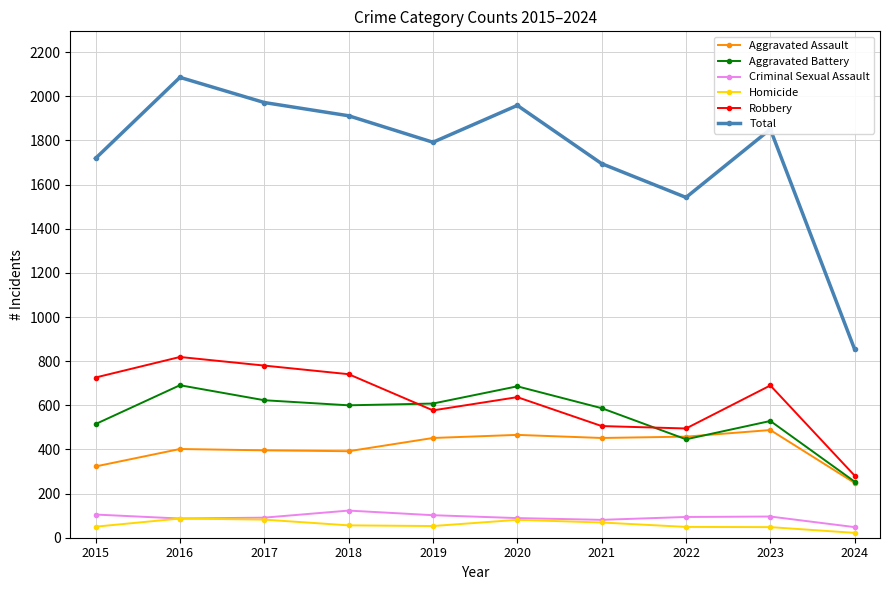

What is the total value across all series at 2016?

4172